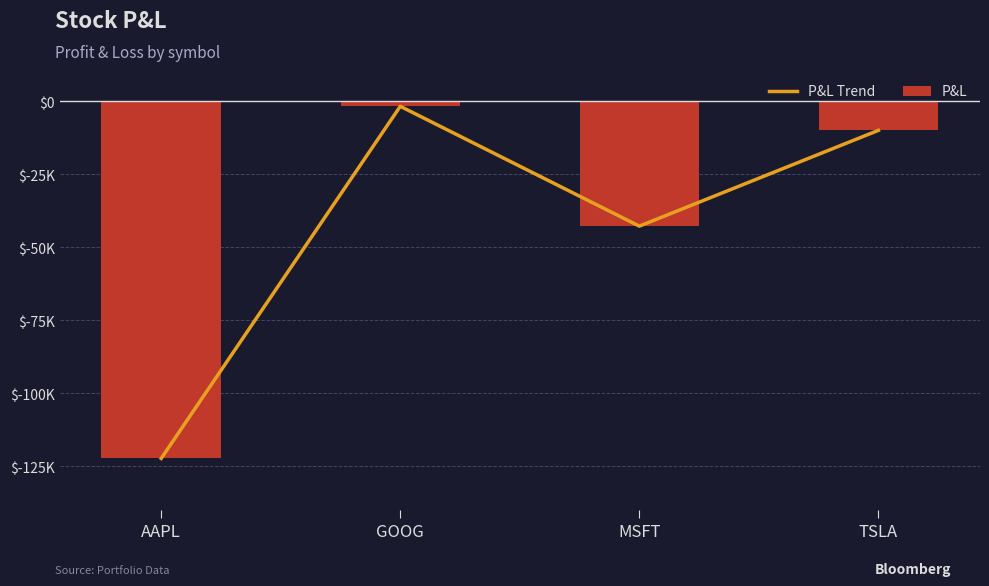

True or false: P&L Trend has a value of -9994.1 at TSLA.

True